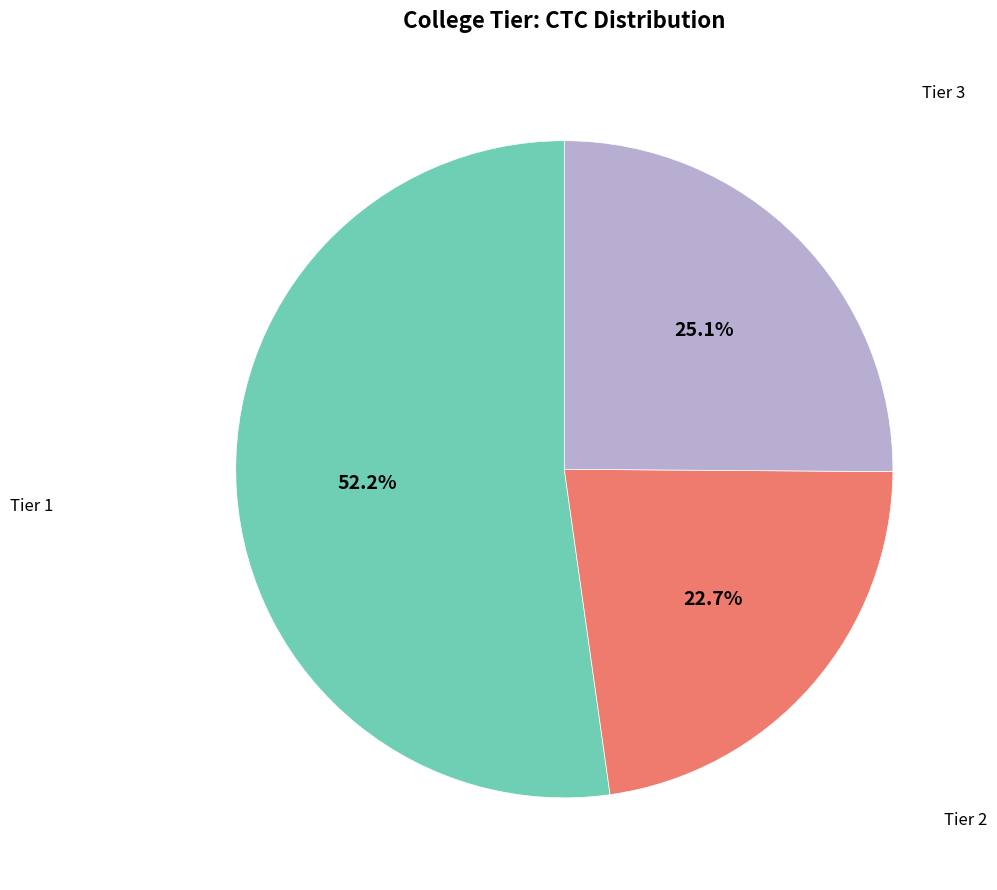

To the nearest percent, what is the average slice percentage?

33%